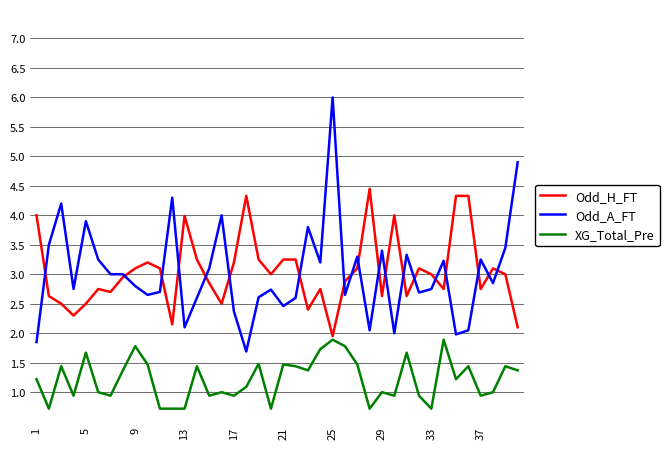

True or false: Odd_A_FT and XG_Total_Pre cross at least once.

False